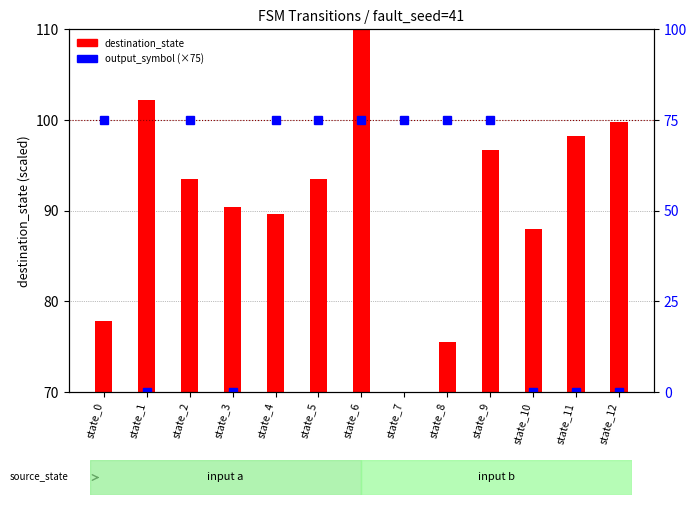

Rank the series by their maximum value, from highest to lowest.

destination_state (normalized), output_symbol (×75)